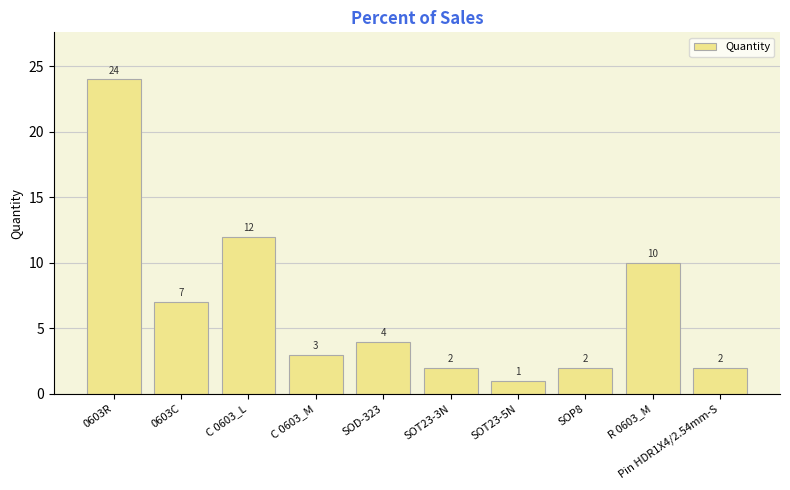

What is the greatest value displayed?

24